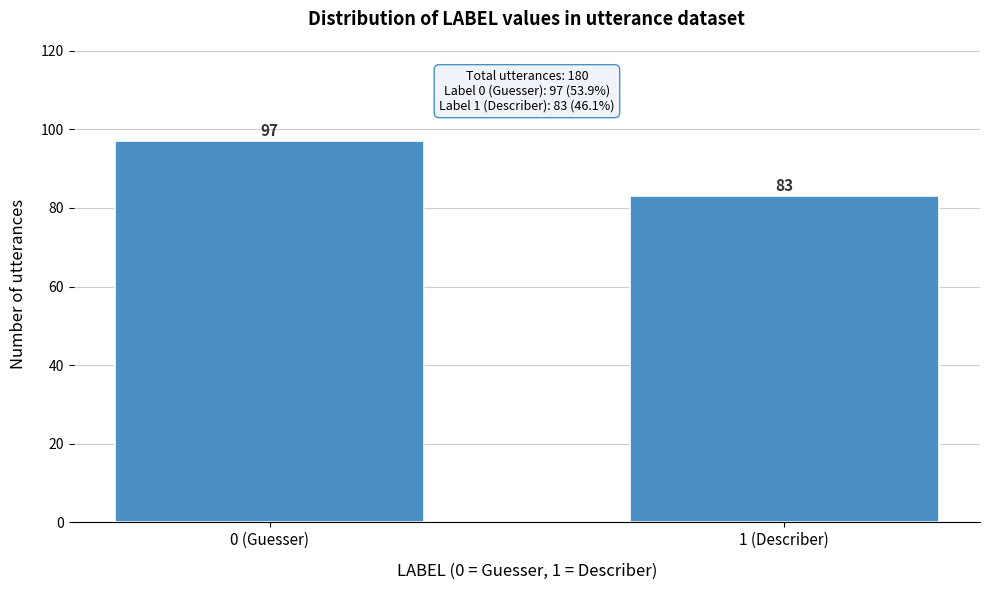

Reading left to right, list all the values displayed in this chart.

97	83